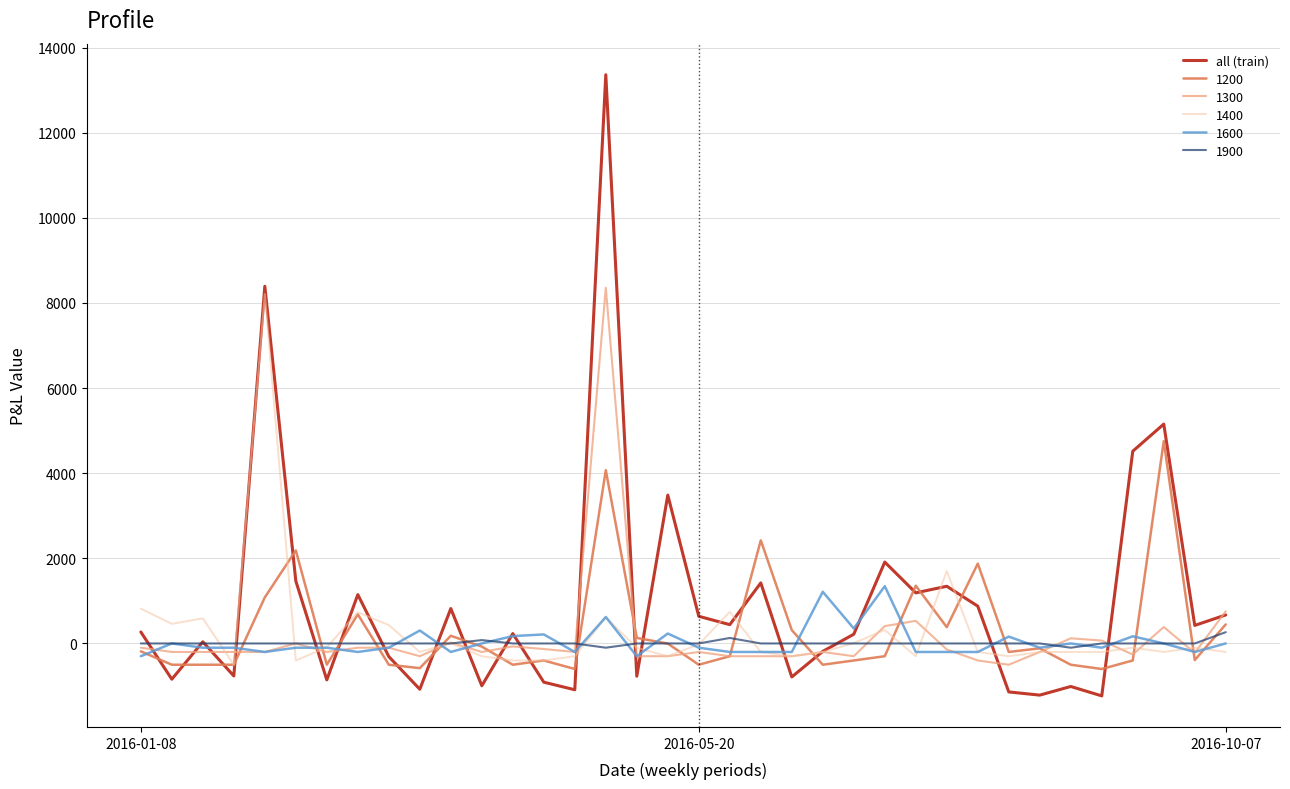

Which series has the largest total across all categories?

all (train)